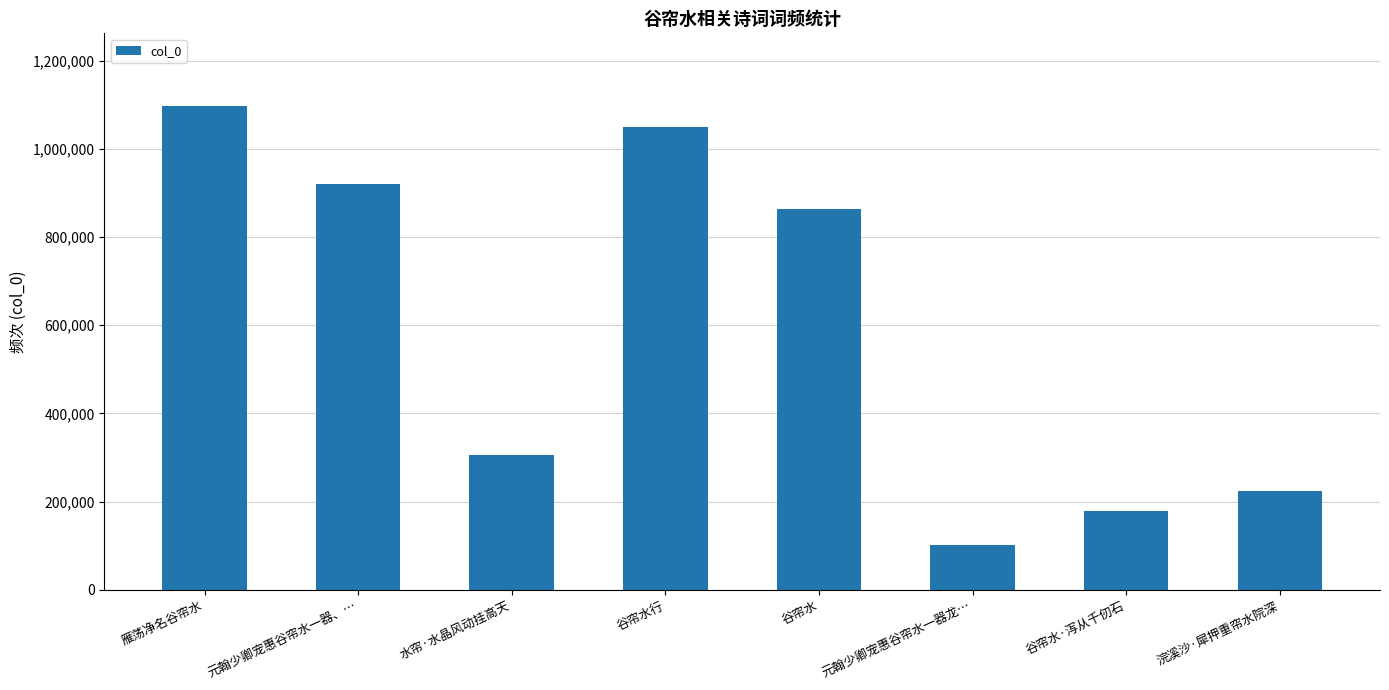

What is the value of the 3rd bar from the left?

304803